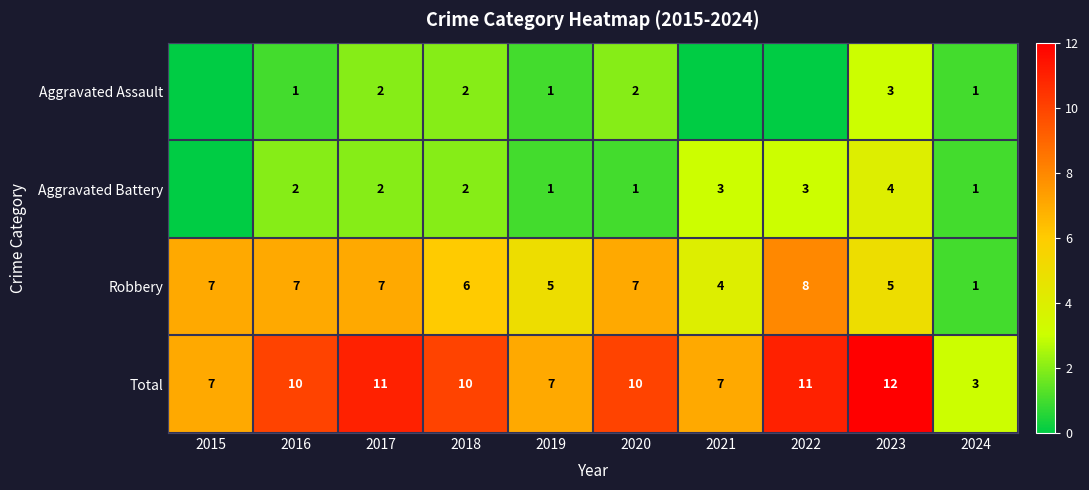

The Aggravated Battery series shows 2 at 2019. True or false?

False